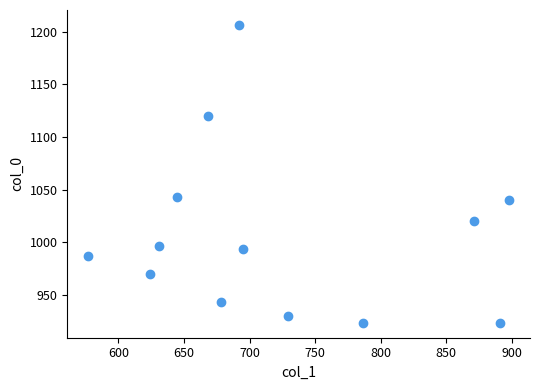

What Y value in the scatter plot is closest to 1065?

1043.3